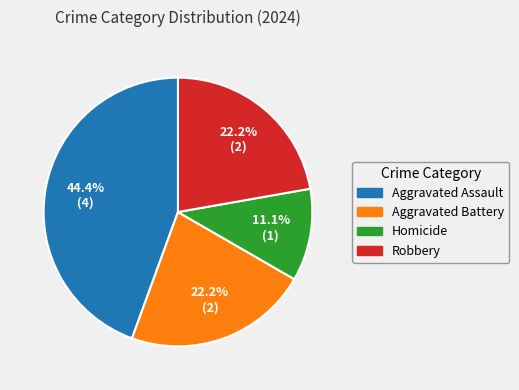

To the nearest percent, what is the combined percentage of Aggravated Battery and Aggravated Assault?

67%